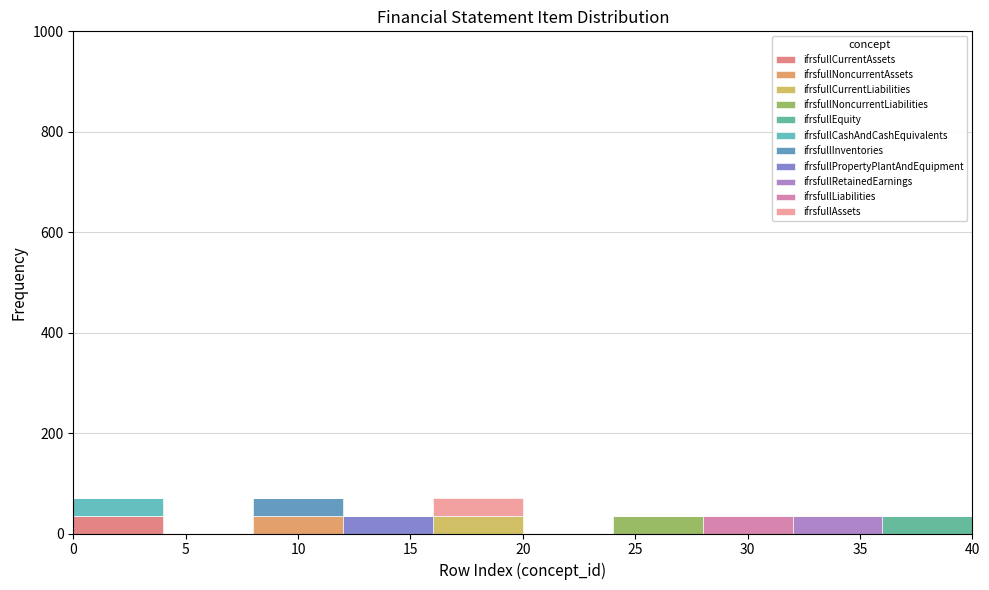

What is the total height of the stacked bar covering 12 to 16 on the x-axis? The values are not printed on the chart, so give them approximately, as read against the axis.

40